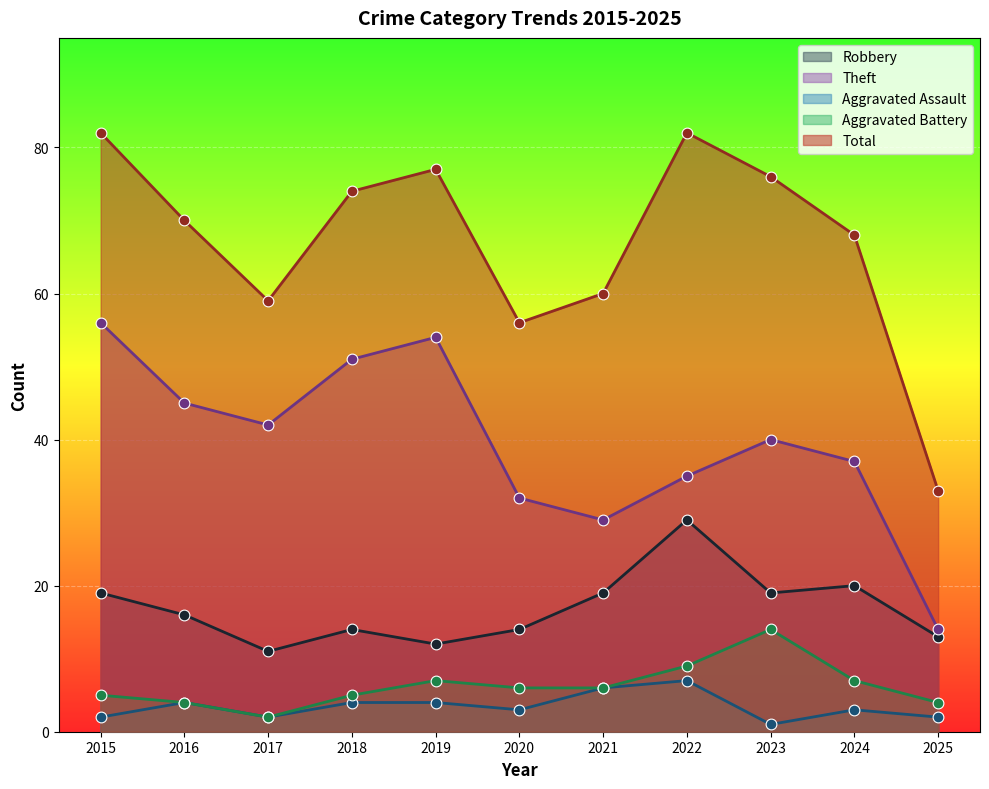

What is the total value across all series at 2025?

66